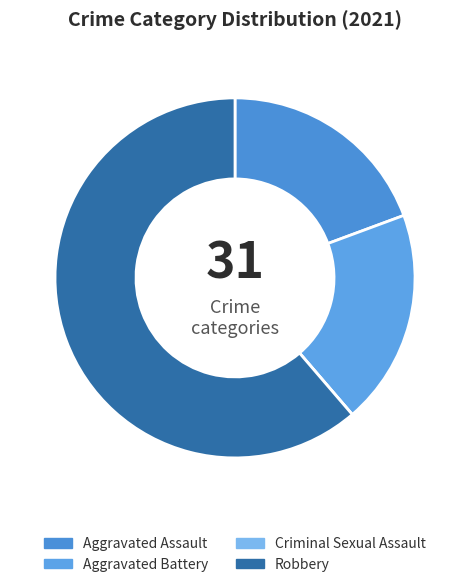

How many slices are in this pie chart?

4